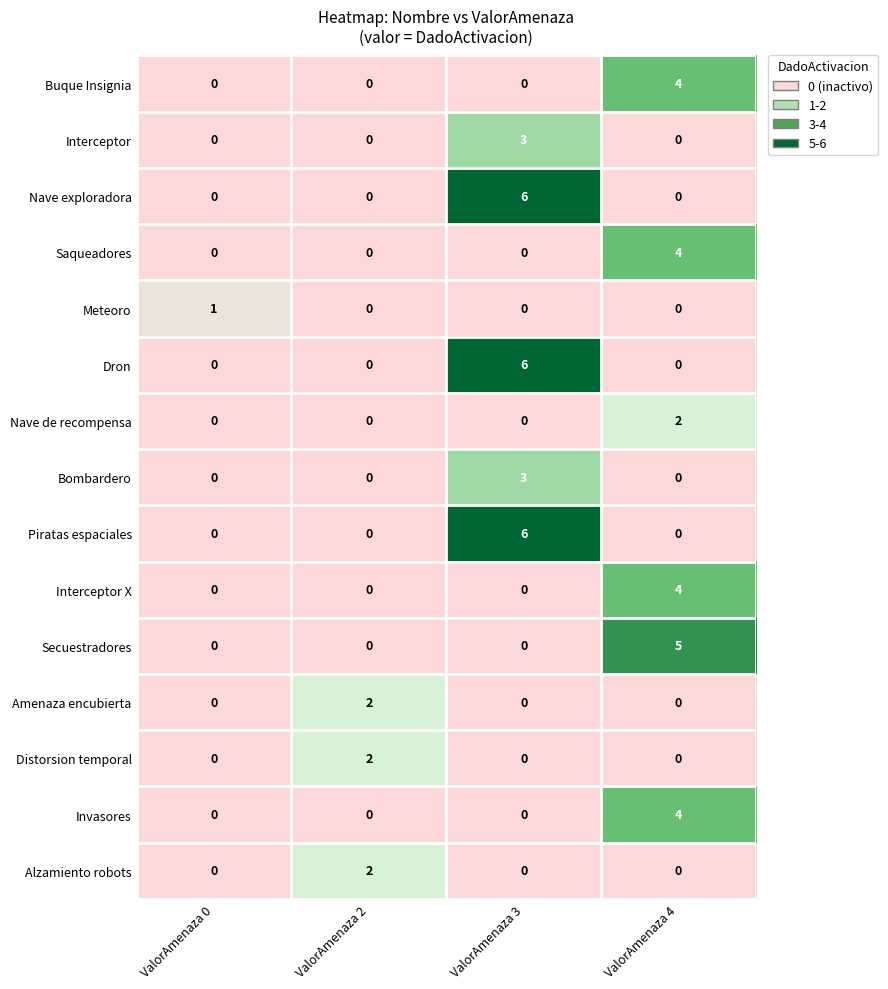

What is the difference between the maximum and minimum values in the Dron series?

6